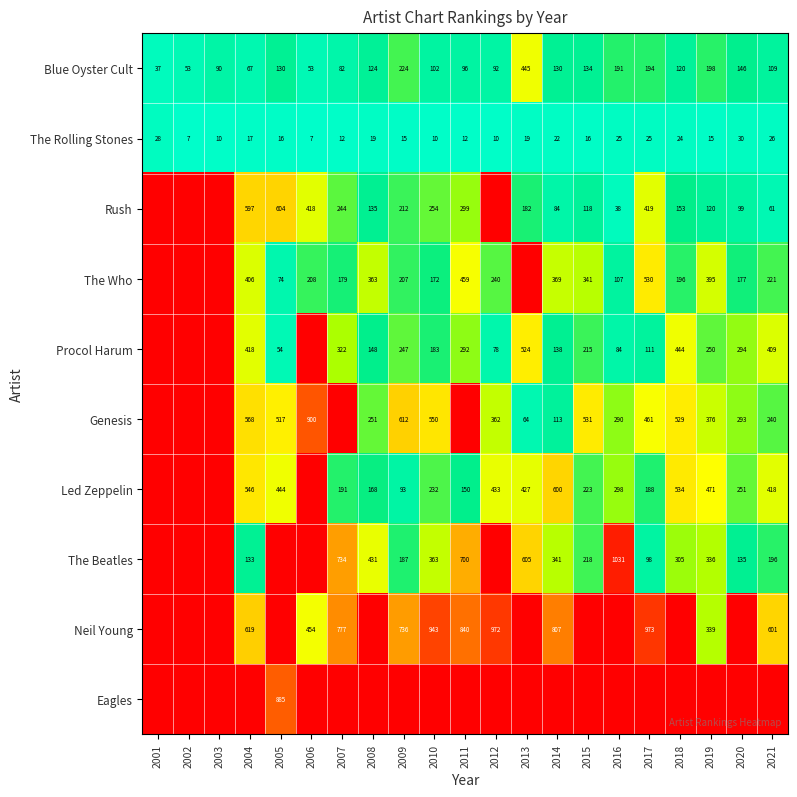

At which label is The Rolling Stones closest to 18?

2004